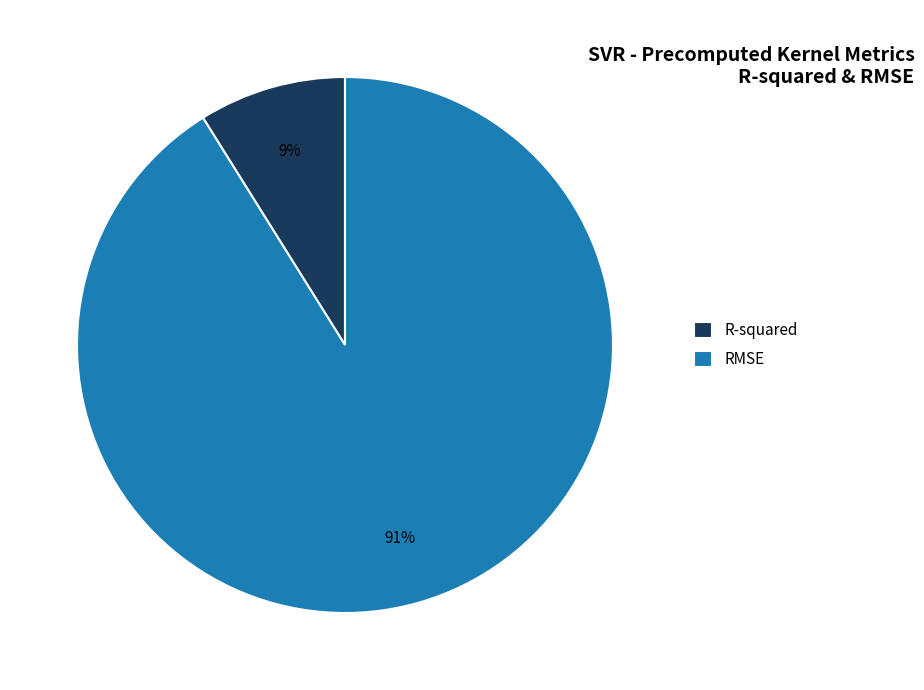

Which category has the smallest portion of the pie?

R-squared